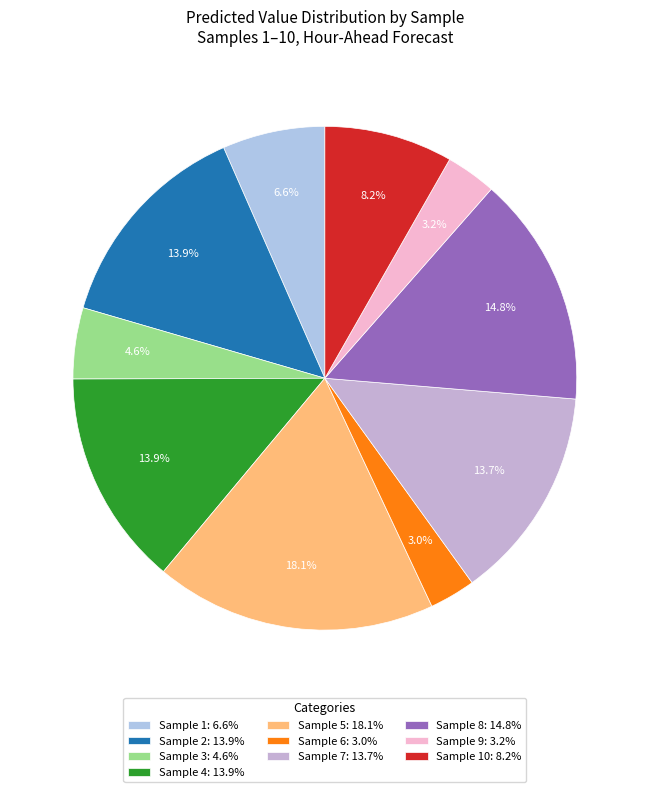

Does any single category account for the majority?

No